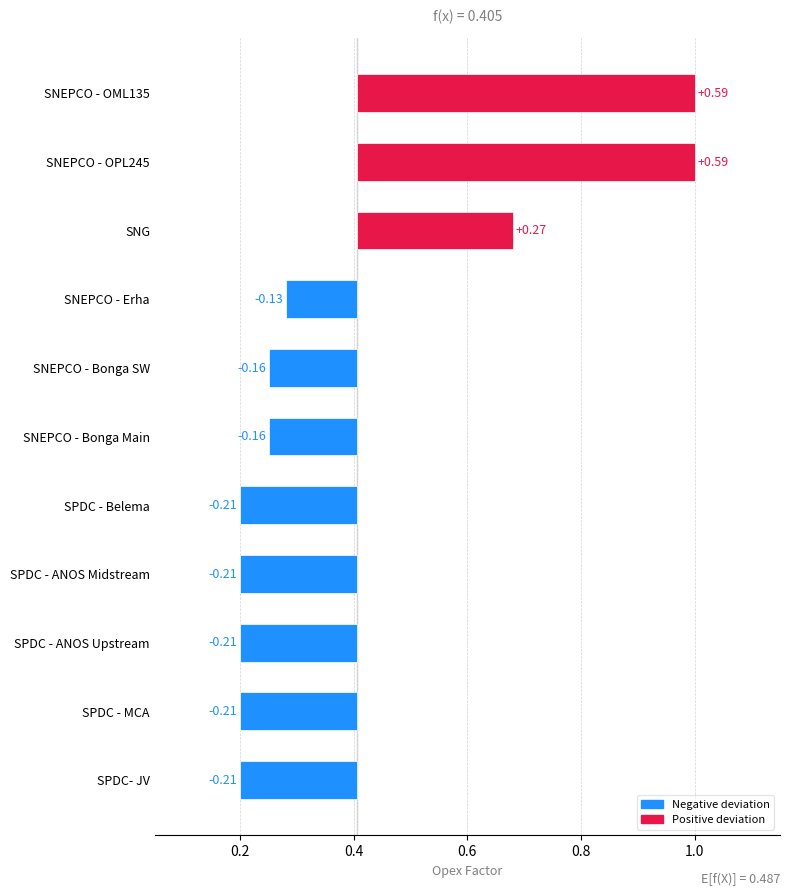

What is the sum of all values?

4.5